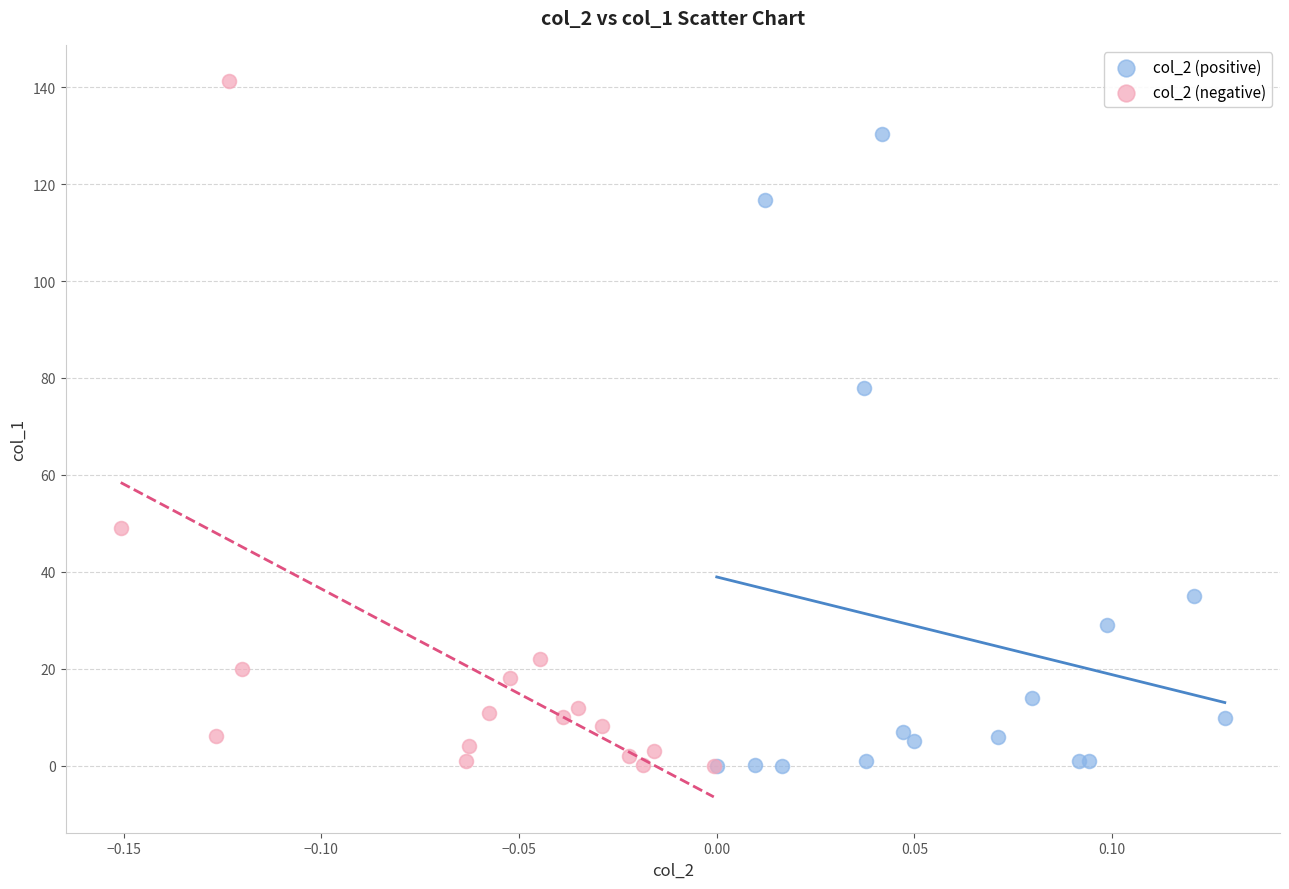

Which series contains the highest Y value?

col_2 (negative)